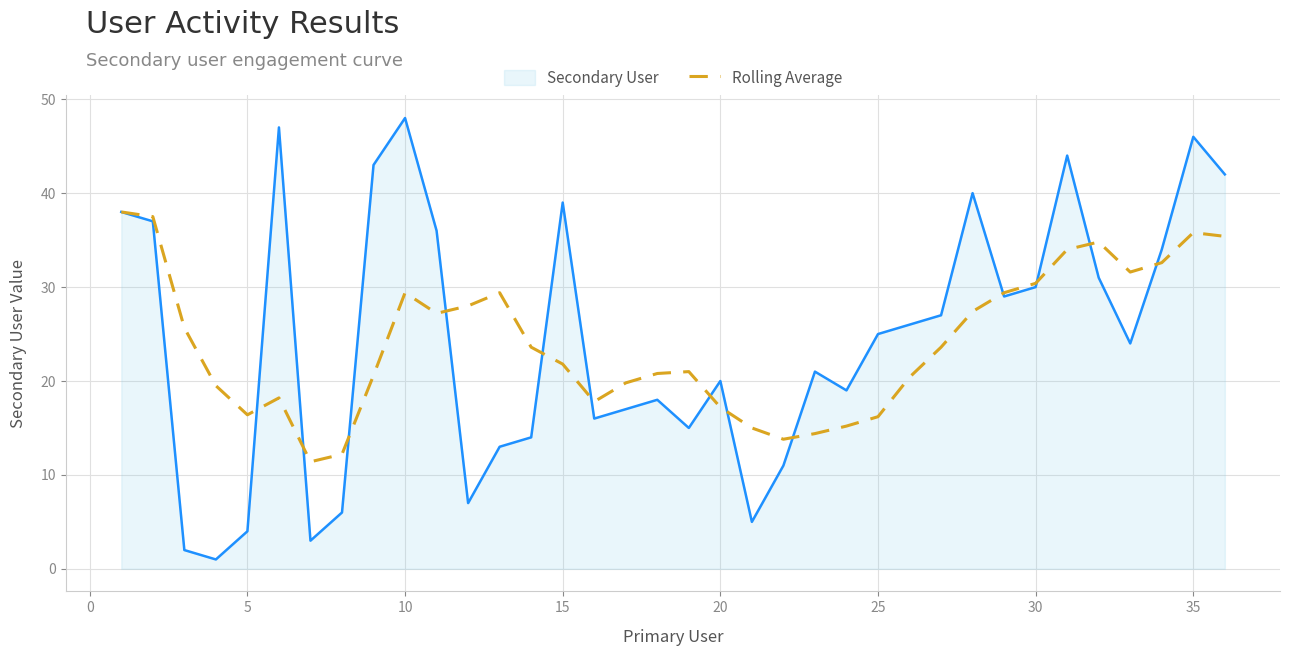

What is the greatest value displayed?

48.0